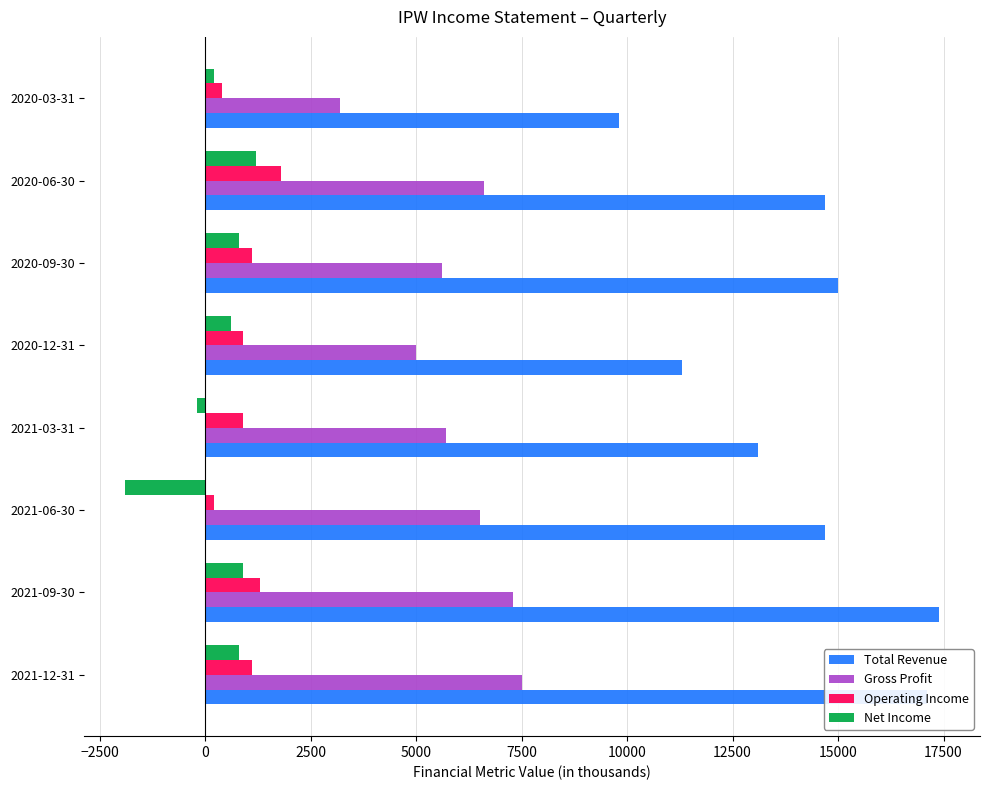

The value of Total Revenue at 2020-03-31 is 9800. True or false?

True